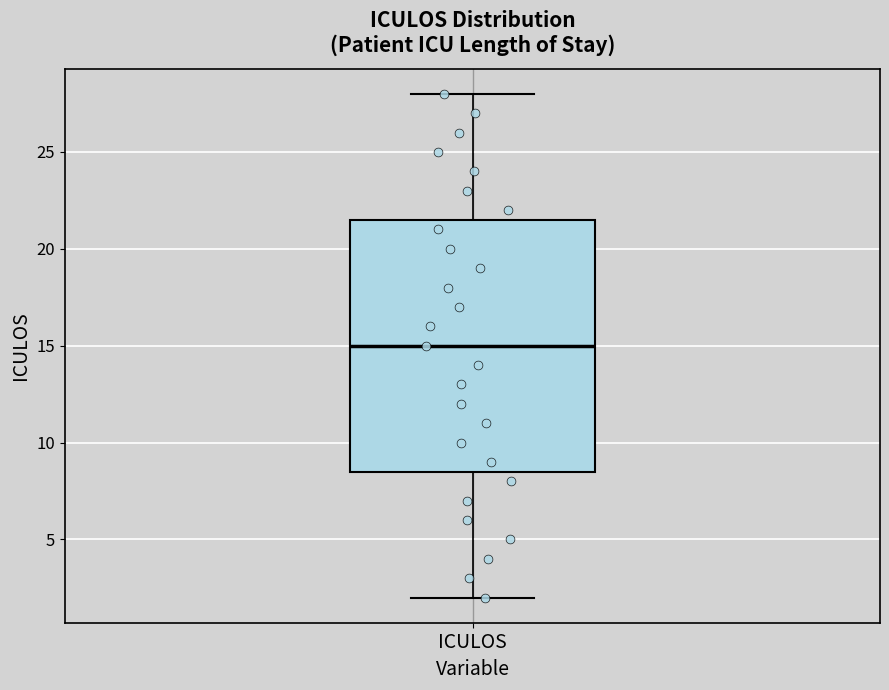

Transcribe this box plot: give where the median line is, the range the box spans, and where the two whiskers end, as read against the y-axis. The values are not printed on the chart, so give them approximately, as read against the axis.

median 15.0, box 8.5 to 21.5, whiskers 2.0 to 28.0